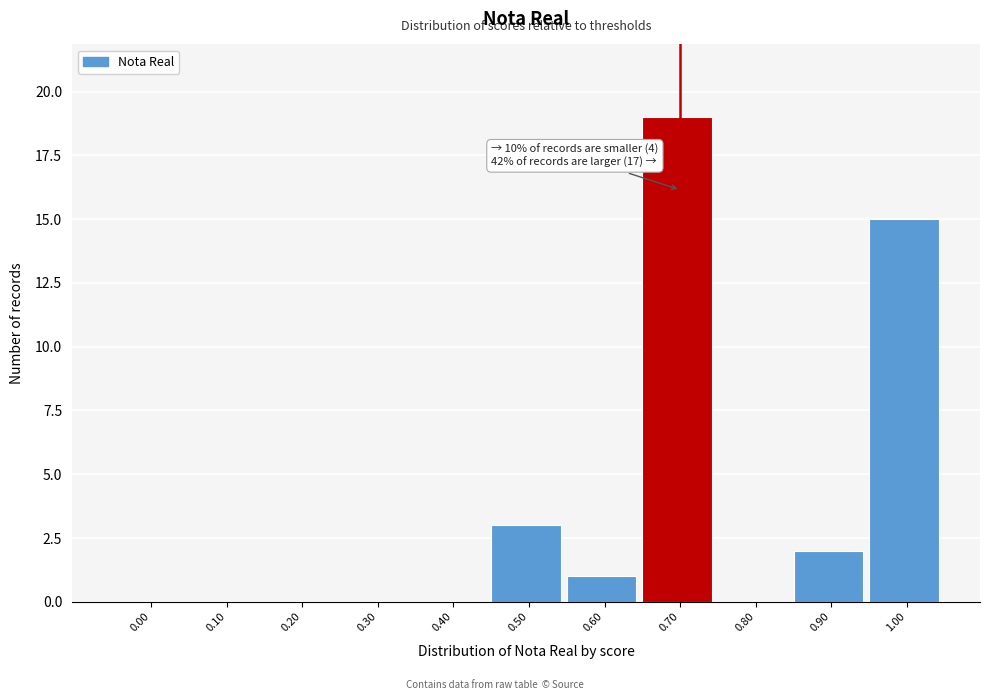

Reading right to left, extract all data points from this chart.

1.00=15	0.90=2	0.80=0	0.70=19	0.60=1	0.50=3	0.40=0	0.30=0	0.20=0	0.10=0	0.00=0